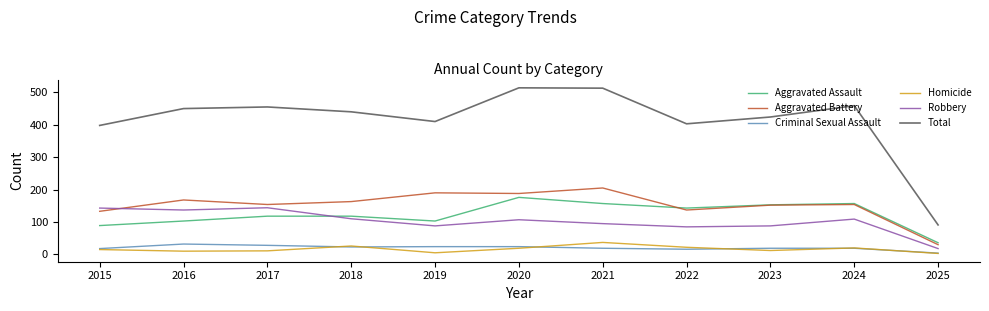

What are all the series names shown in the legend?

Aggravated Assault, Aggravated Battery, Criminal Sexual Assault, Homicide, Robbery, Total